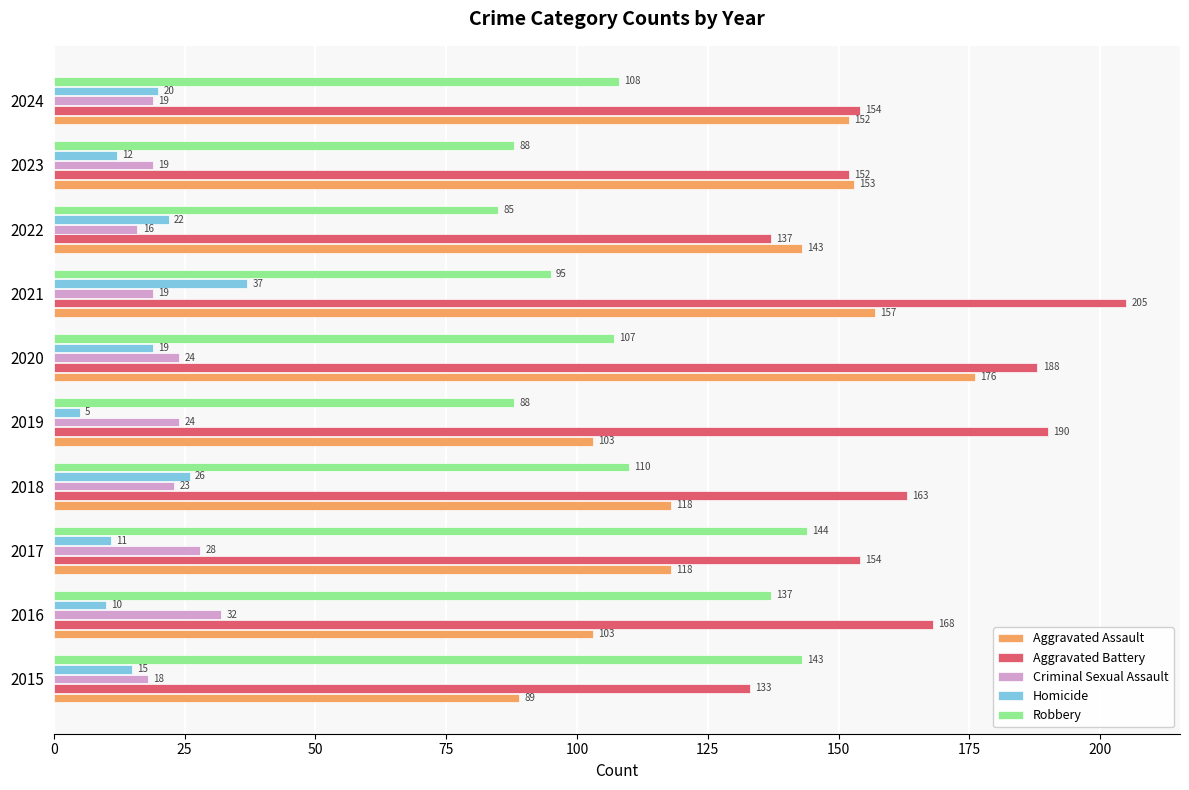

Is it true that Robbery equals 95 at 2021?

True